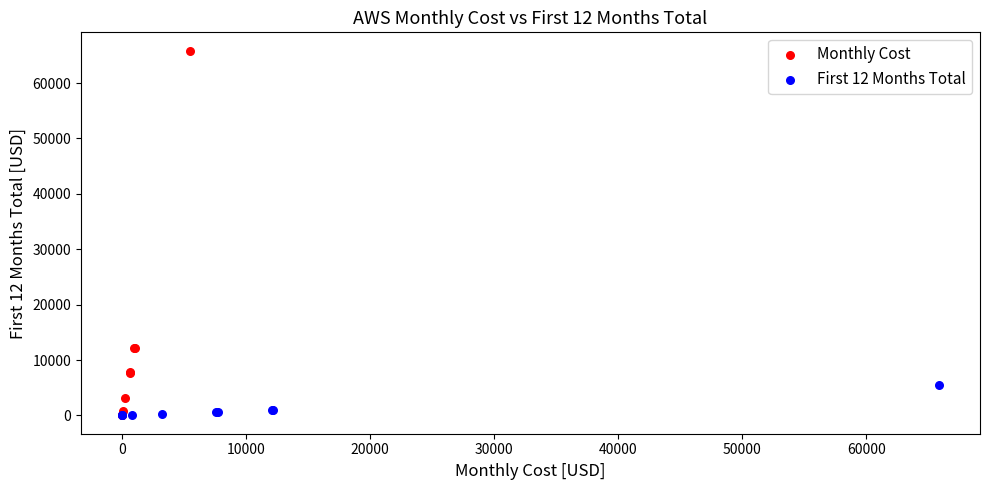

Which series has the largest Y range (max minus min)?

Monthly Cost